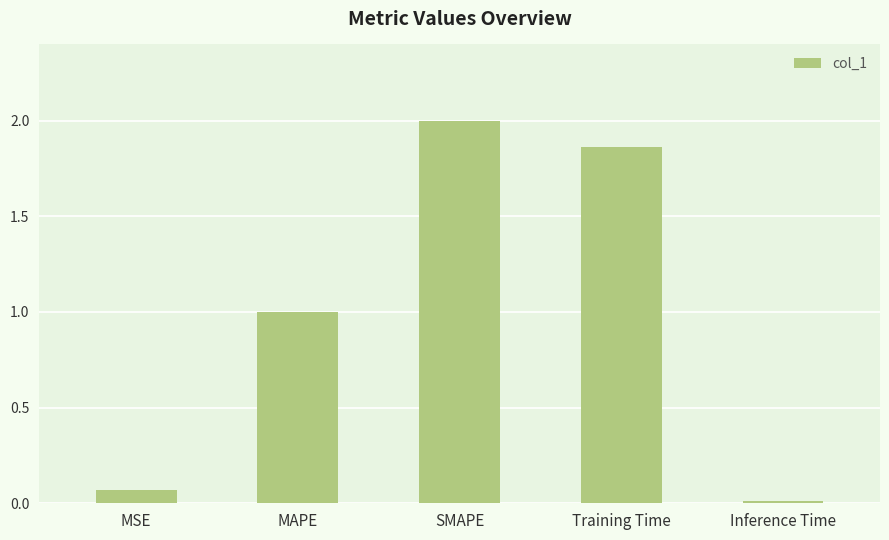

The chart shows a value of 1.0 at SMAPE. True or false?

False